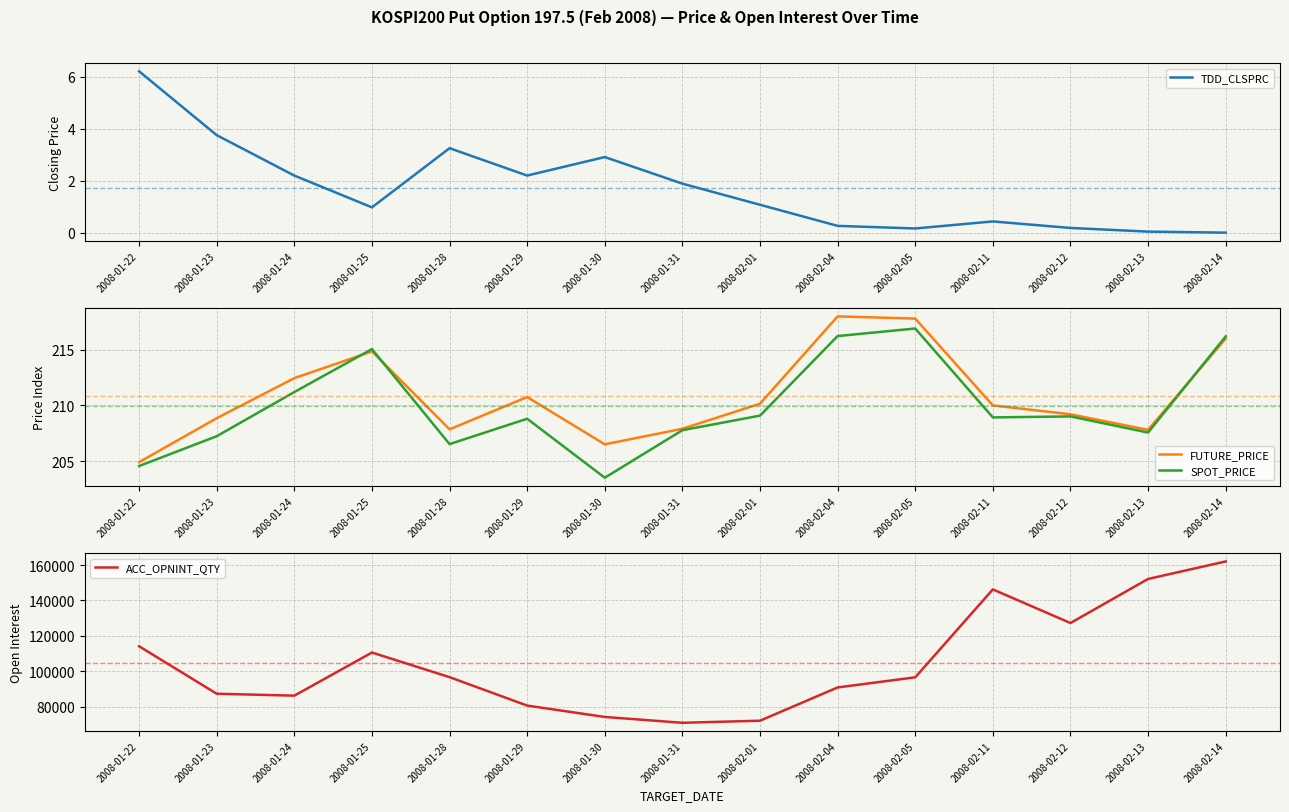

What are all the series names shown in the legend?

TDD_CLSPRC, FUTURE_PRICE, SPOT_PRICE, ACC_OPNINT_QTY